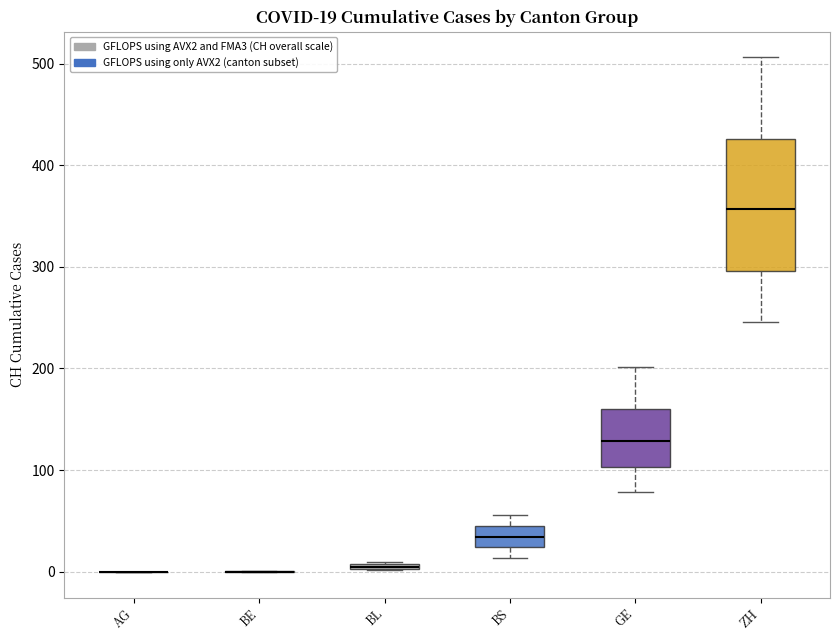

Which box is the tallest, from its lower edge to its upper edge?

ZH